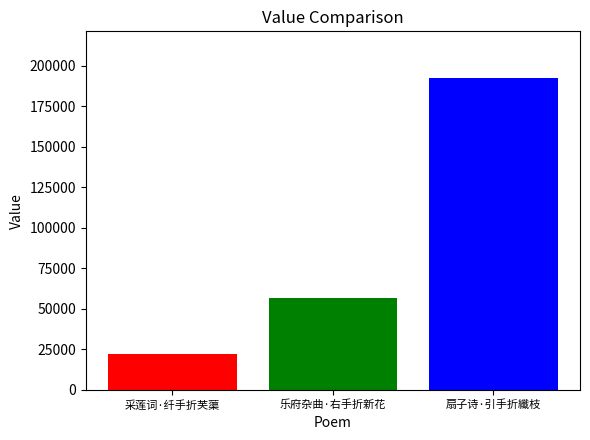

What is the spread (max minus min) of values at 乐府杂曲·右手折新花?

170393